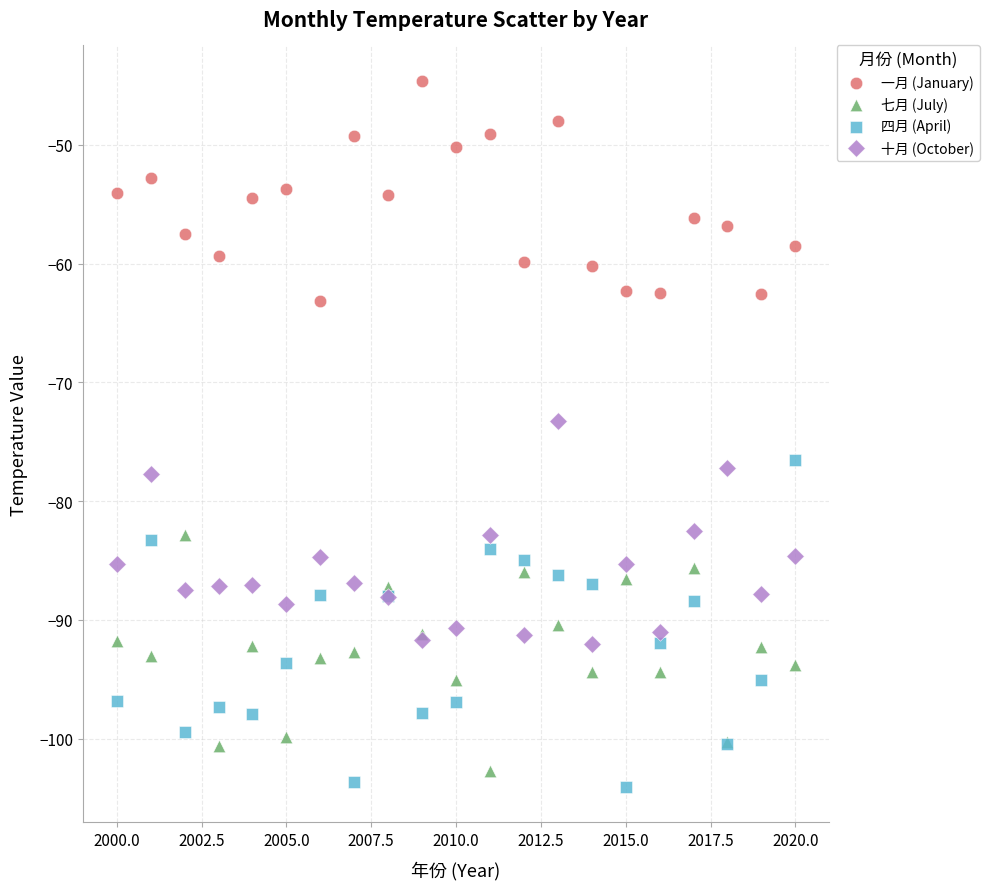

What is the X range (max minus min) for the scatter plot?

20.0